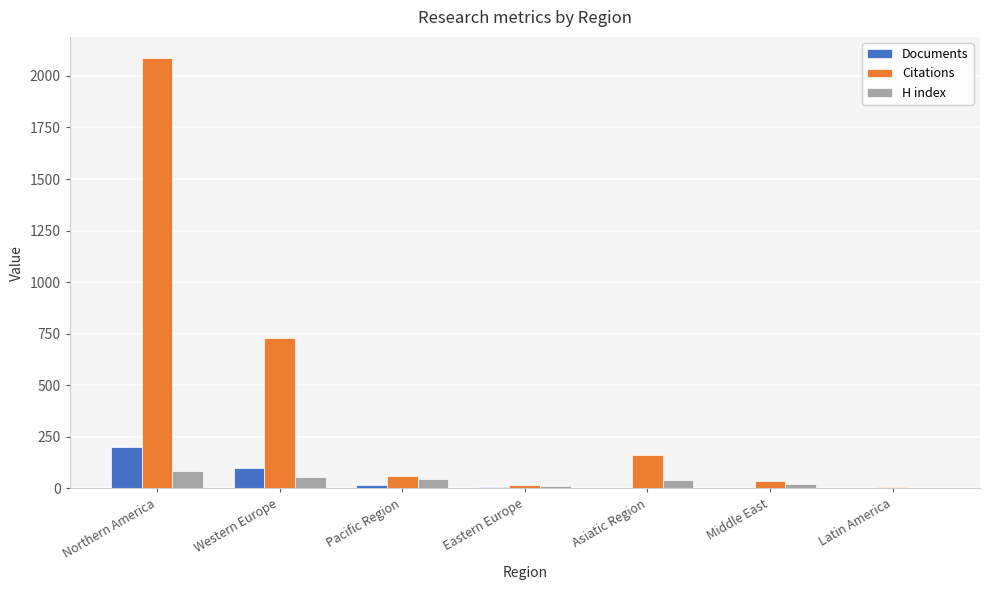

What is the approximate value of H index at Northern America?

83